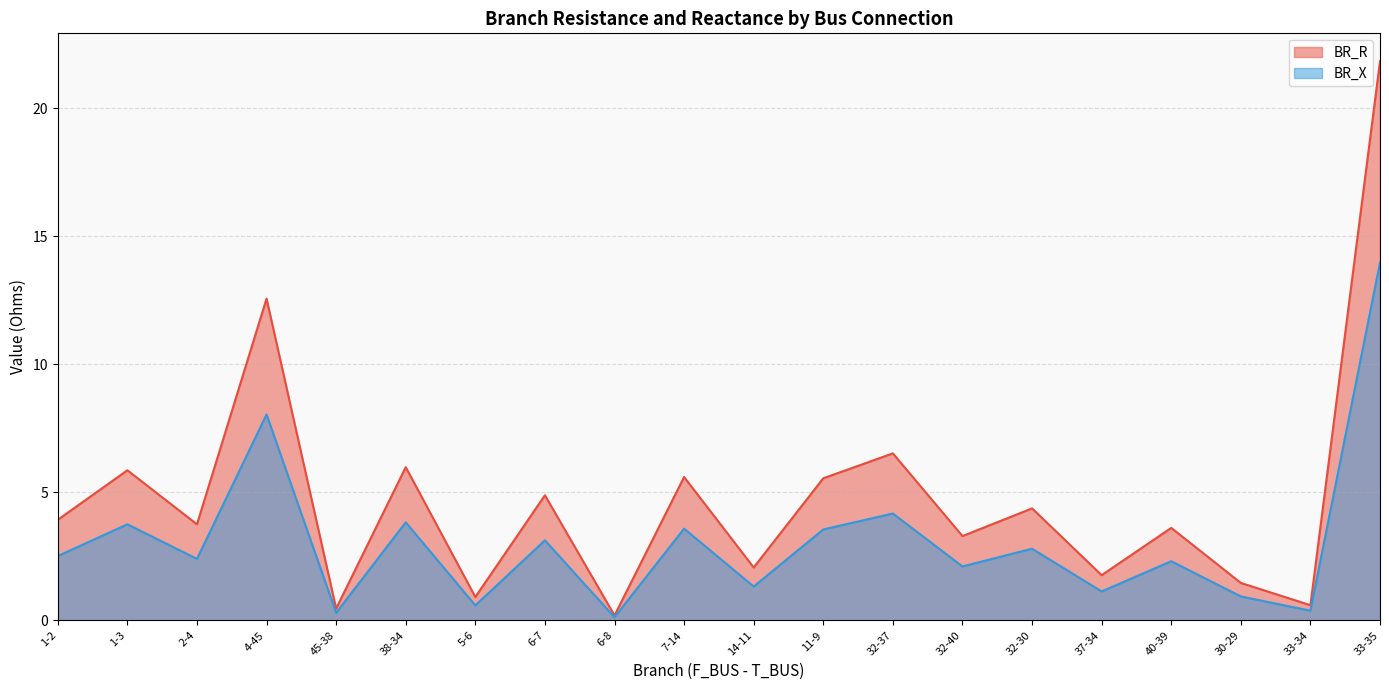

What position from the right is 2-4?

18